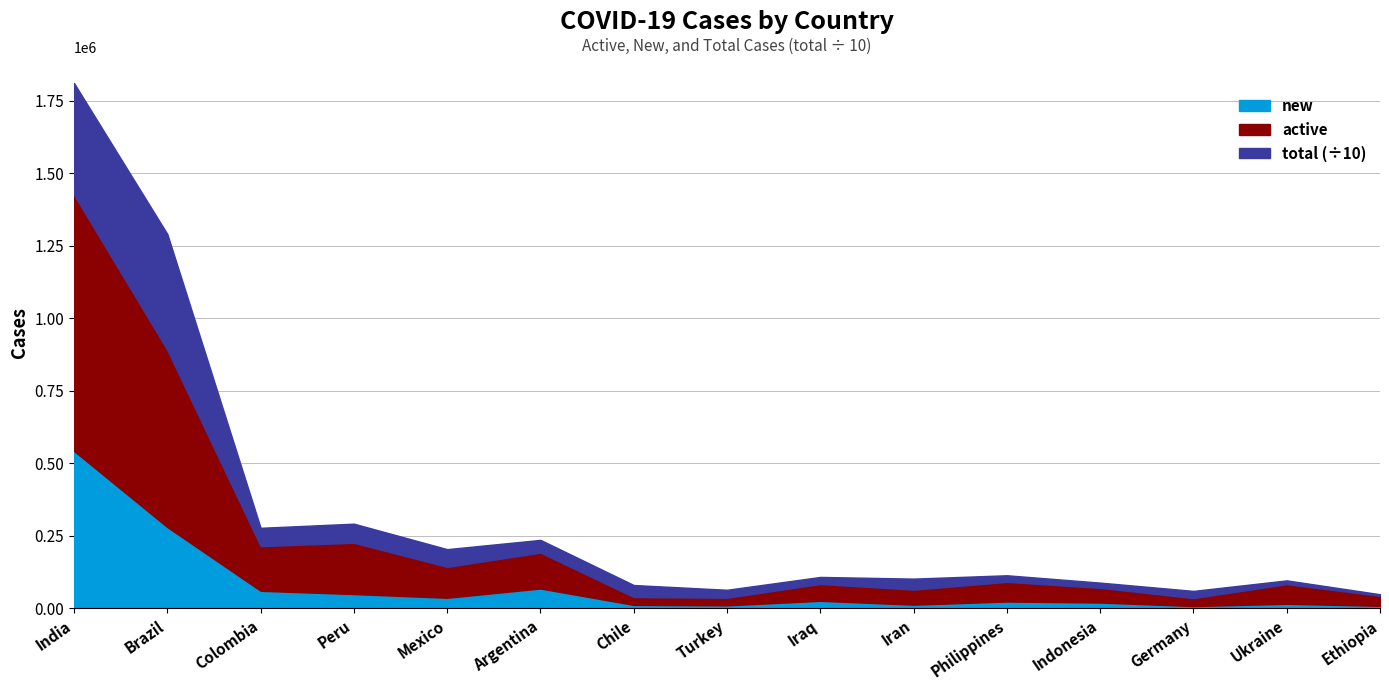

How many lines are shown in the chart?

3